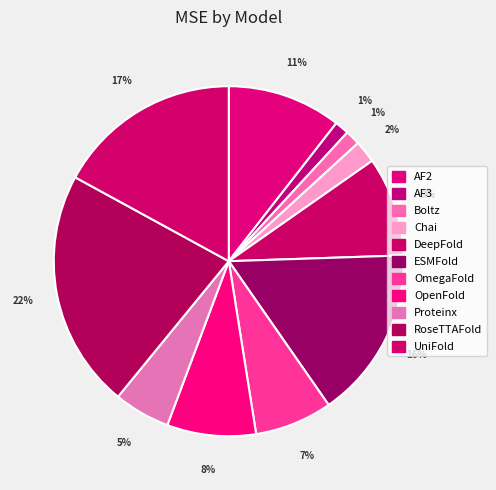

How many slices are in this pie chart?

11